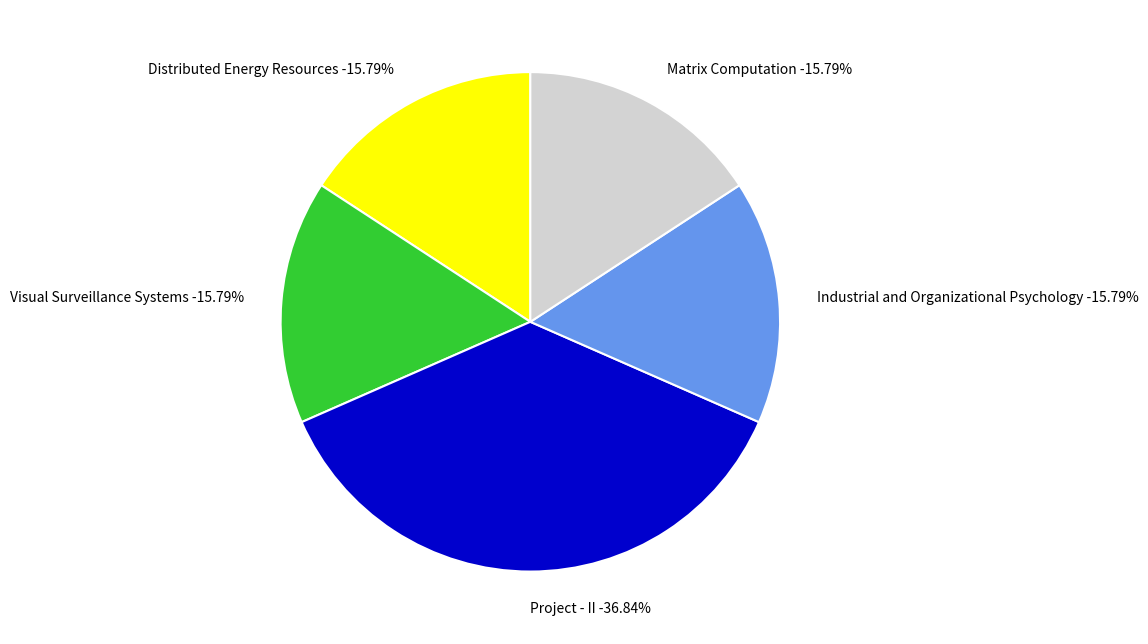

The Matrix Computation slice represents 4% of the pie. True or false?

False